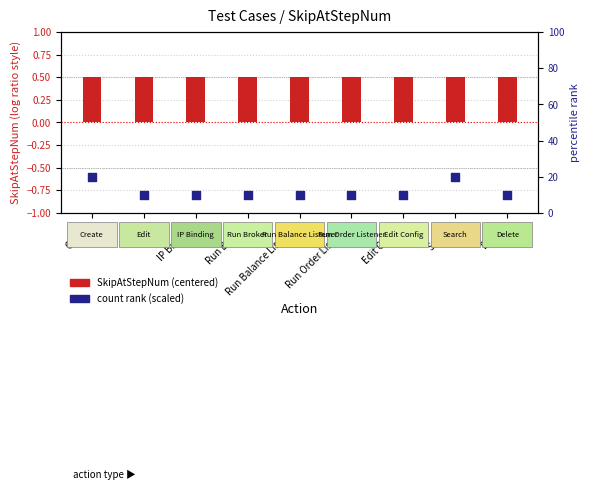

What is the total value across all series at Edit?

10.5